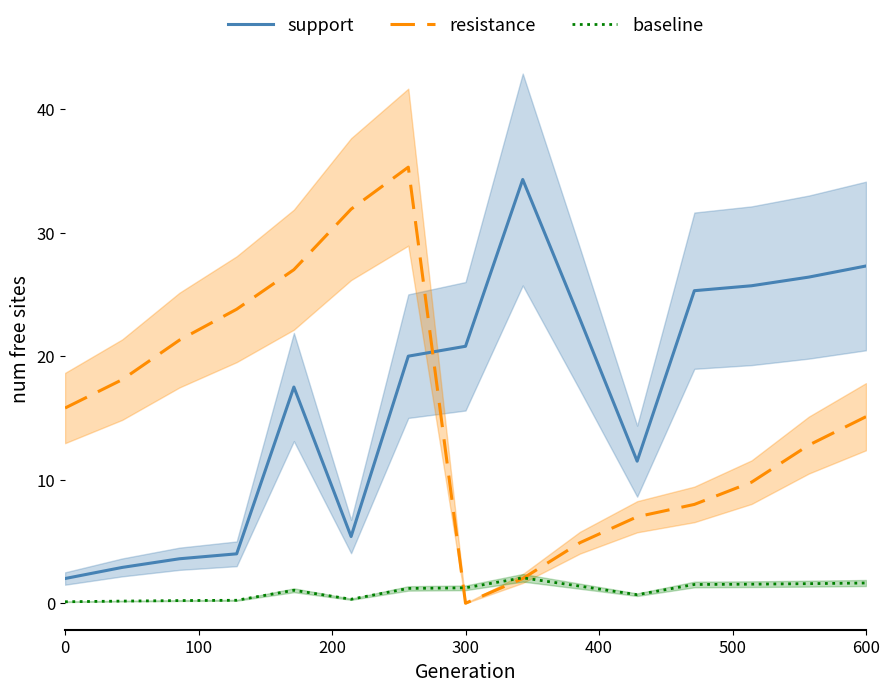

What is the highest value of the resistance series?

35.3